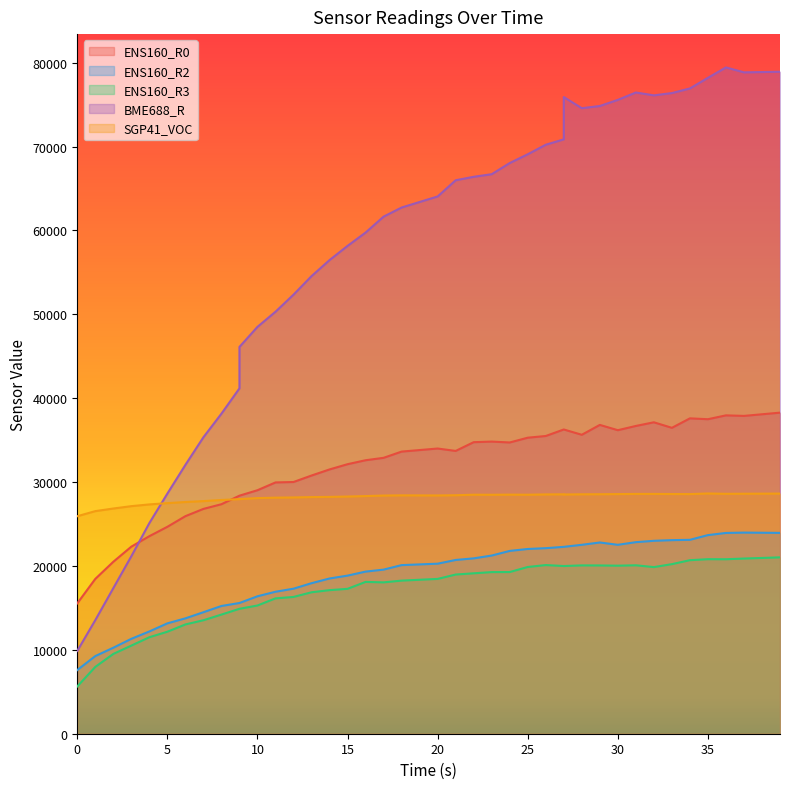

Is it true that BME688_R equals 20560 at 18?

False